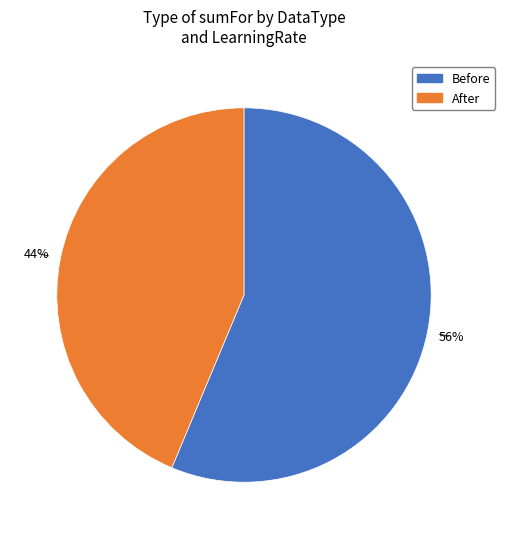

To the nearest percent, what is the average slice percentage?

50%